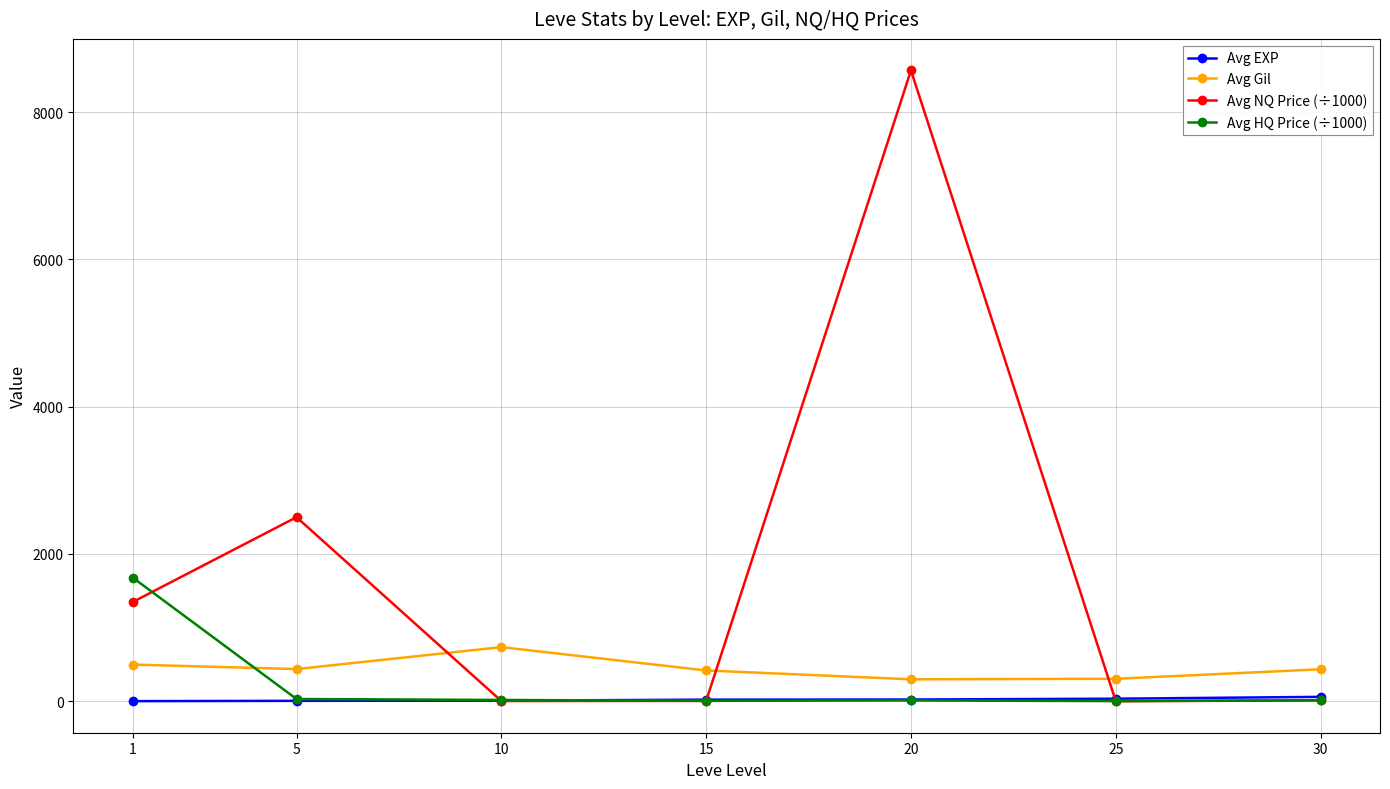

How many interior local peaks does the Avg NQ Price (÷1000) series have?

2